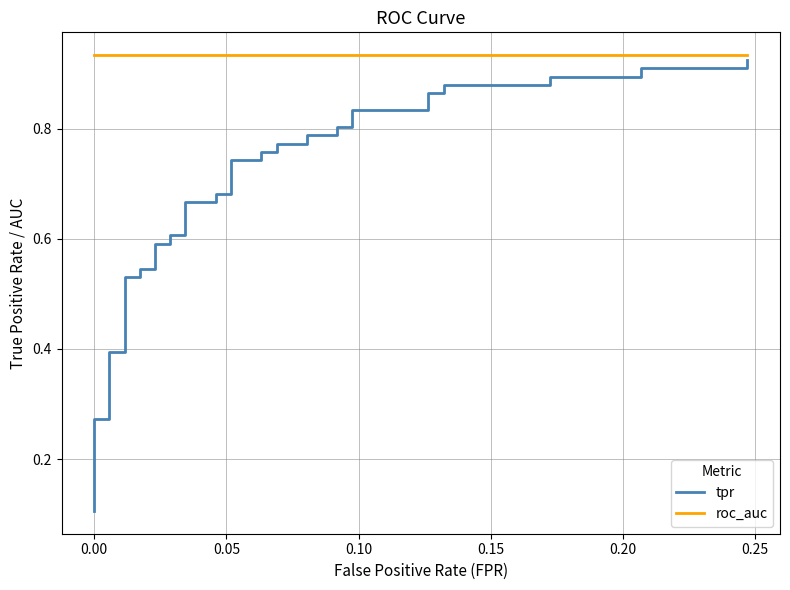

True or false: tpr and roc_auc cross at least once.

False